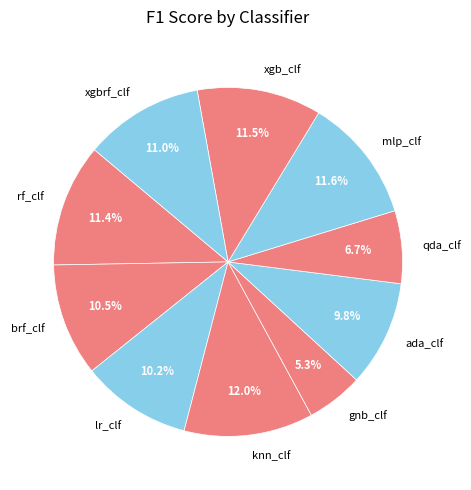

Combined, what portion of the pie is qda_clf and rf_clf?

18.1%